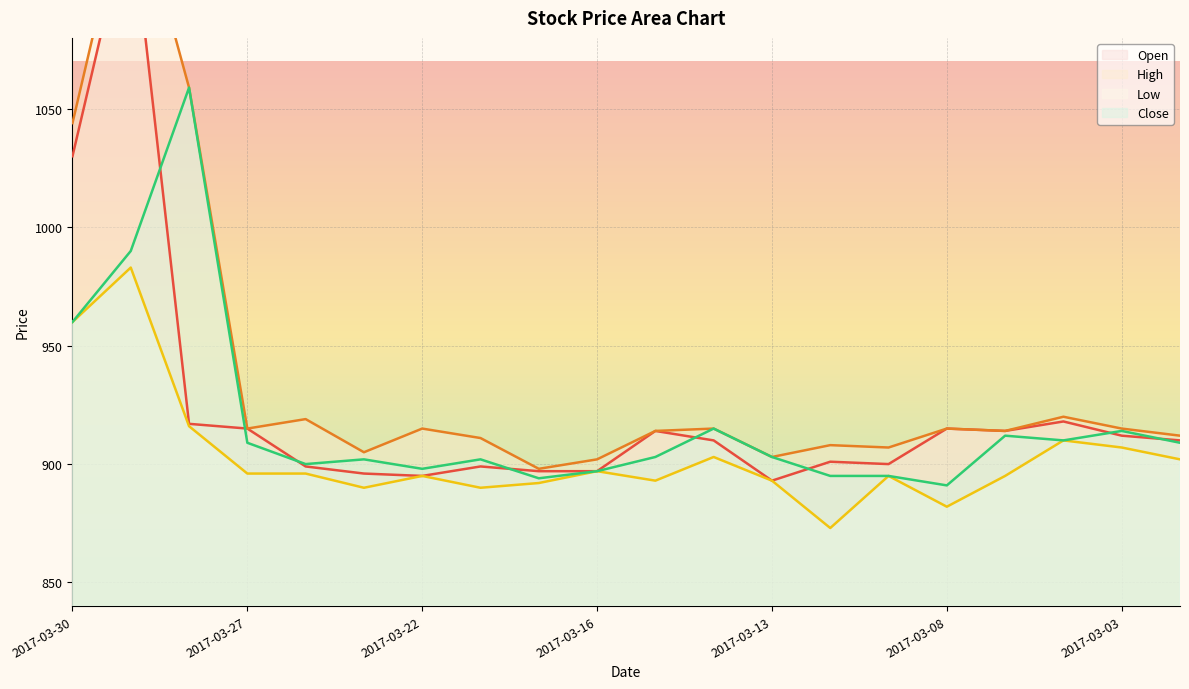

At which label is Close closest to 975?

2017-03-30